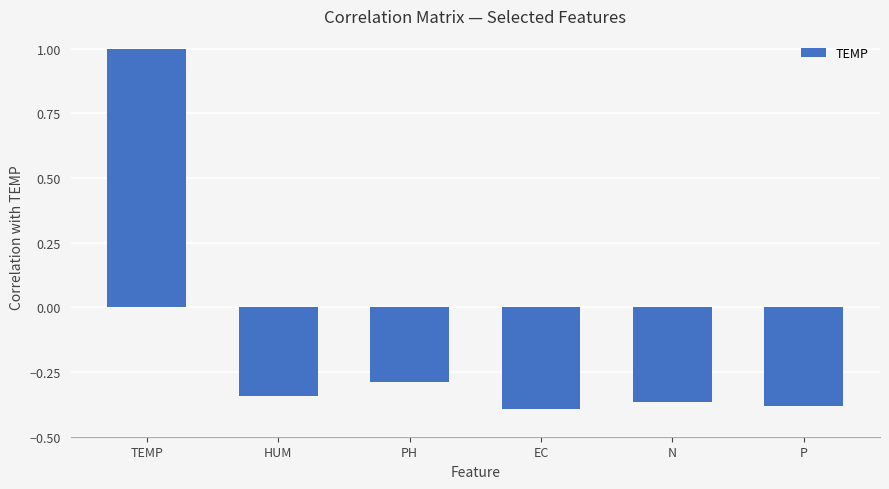

What position from the left is TEMP?

1